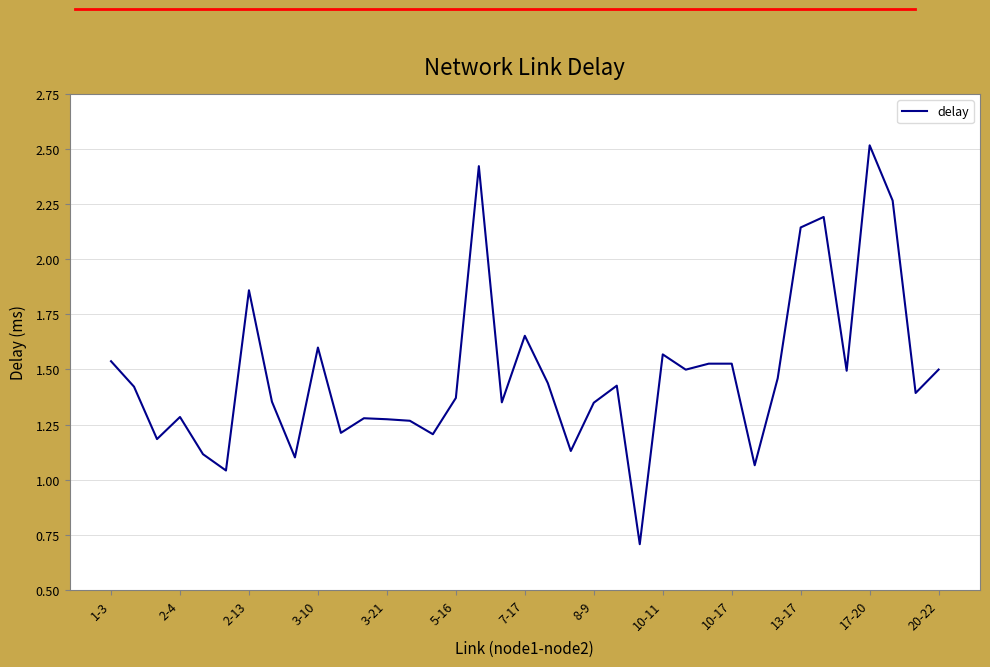

What is the minimum value shown in the chart?

0.7